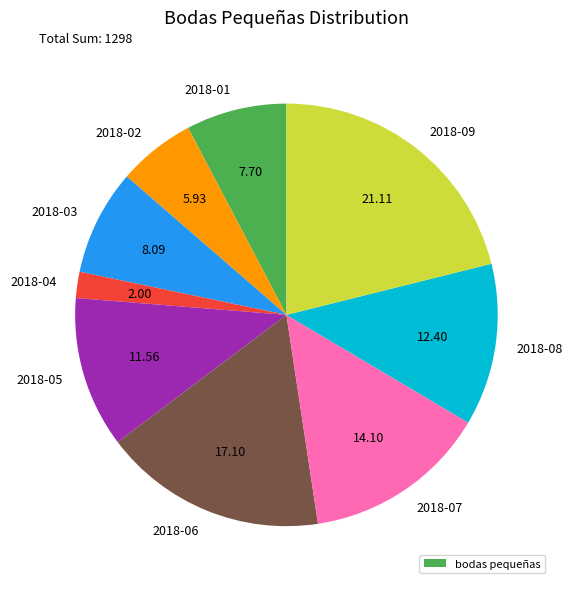

Is there a majority slice in this chart?

No